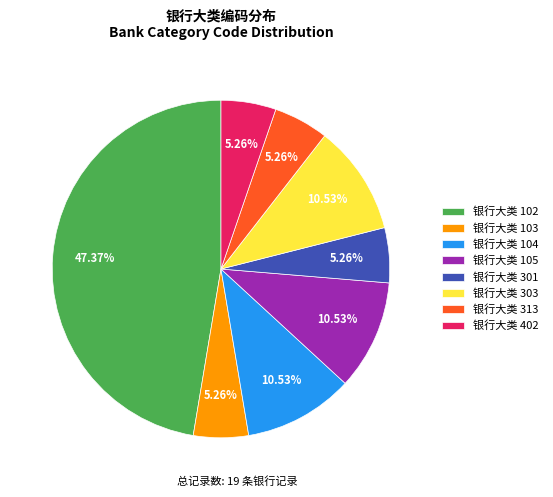

Which has a higher value, 银行大类 102 or 银行大类 313?

银行大类 102